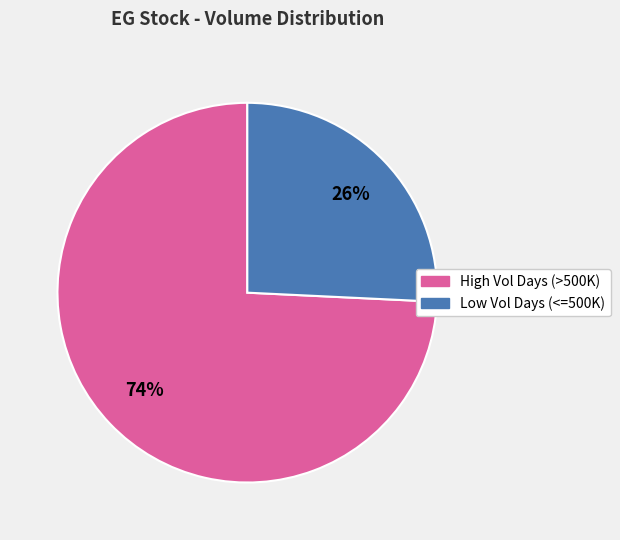

How many segments does this pie chart have?

2